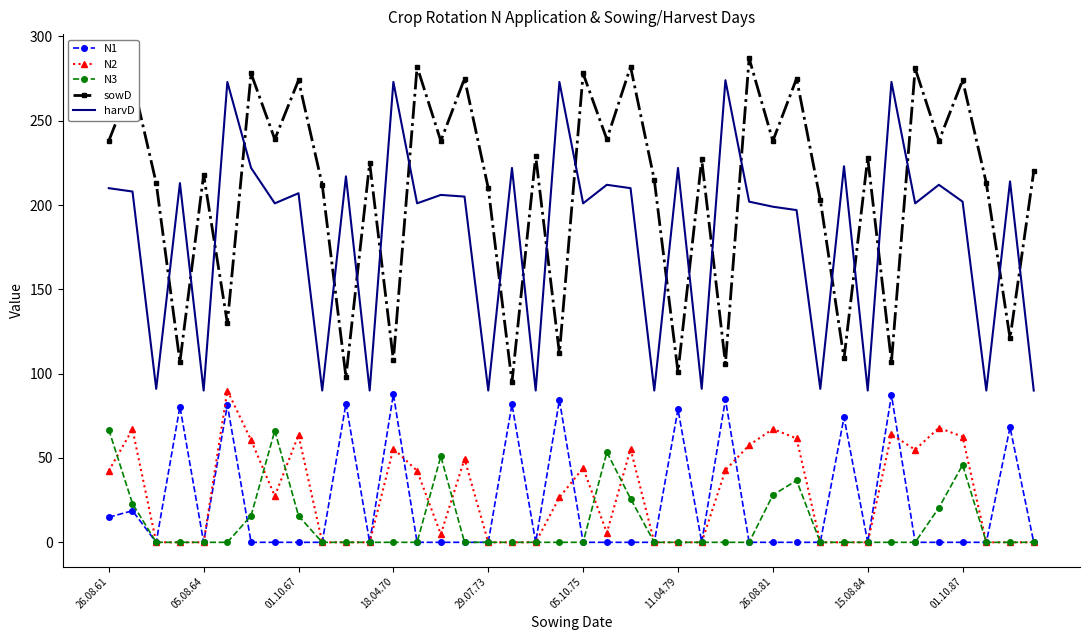

True or false: sowD and N3 cross at least once.

False